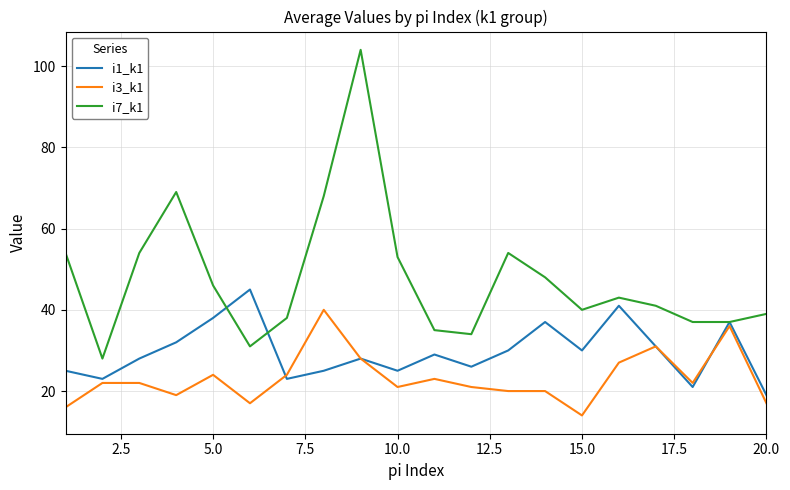

What is the minimum value shown in the chart?

14